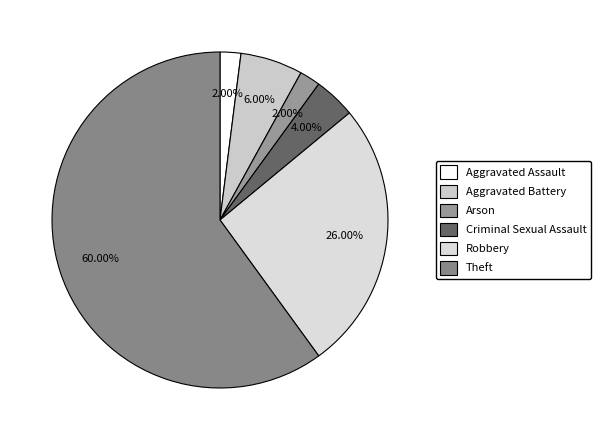

The Theft slice represents 72% of the pie. True or false?

False